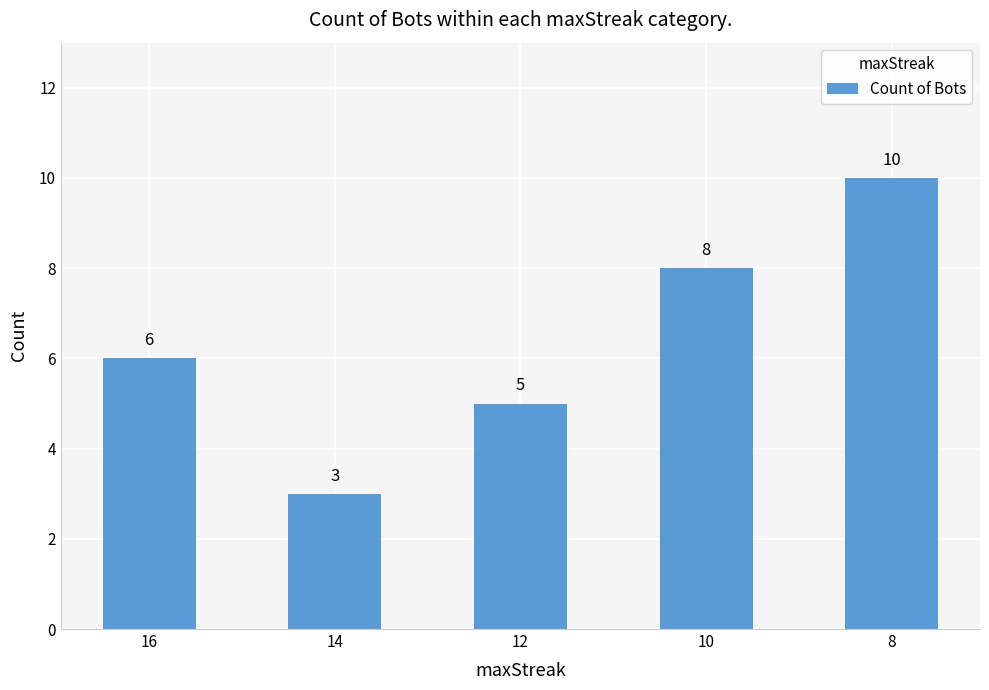

Reading right to left, transcribe all the data shown in this chart.

10	8	5	3	6